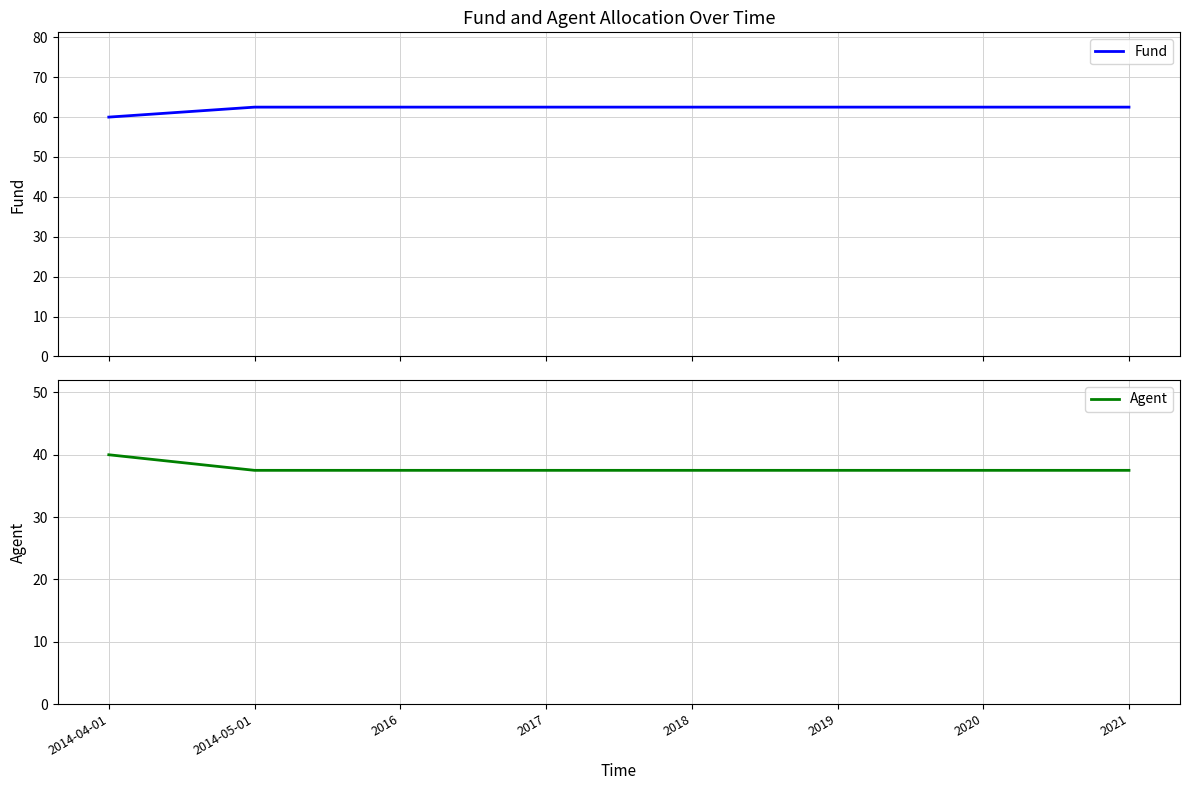

Rank the series by their maximum value, from lowest to highest.

Agent, Fund